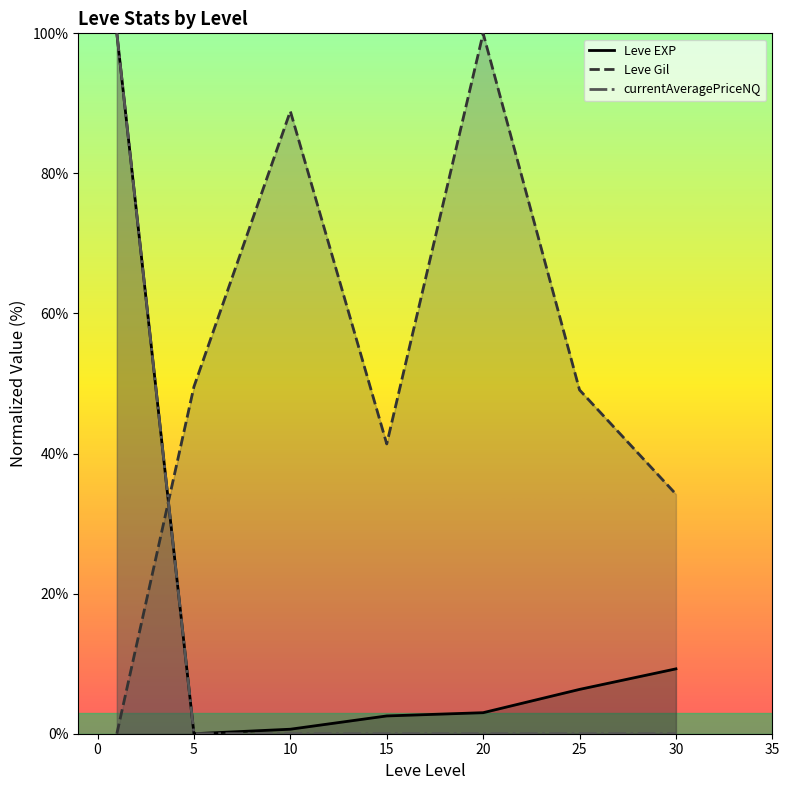

How many times do Leve EXP and Leve Gil cross each other?

1